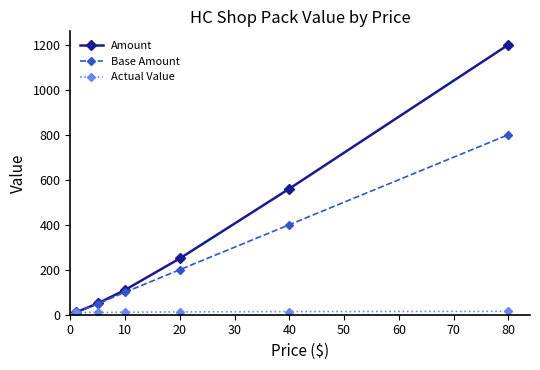

What is the greatest value displayed?

1200.0